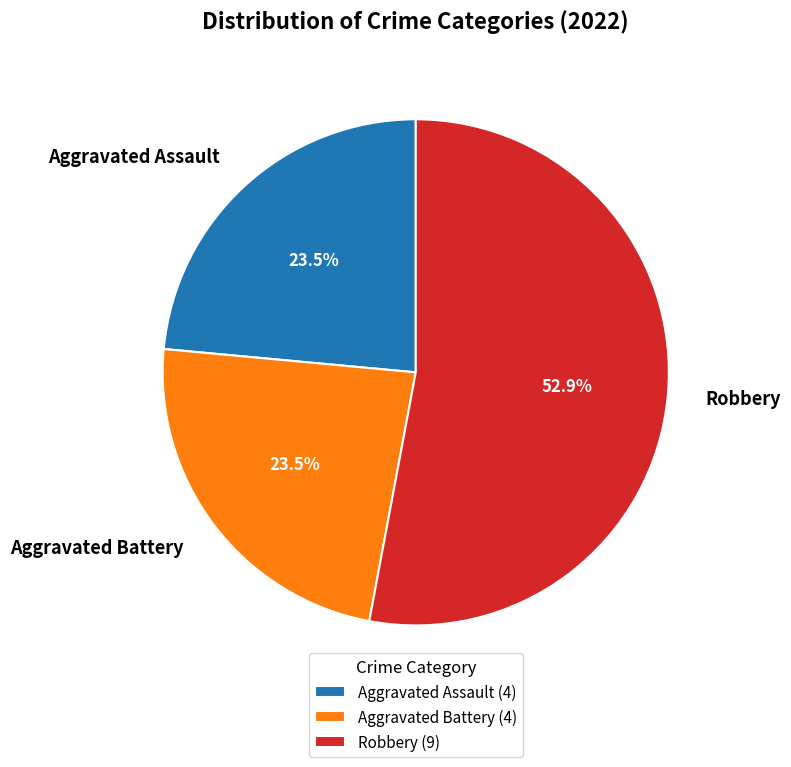

Does any single category account for the majority?

Yes